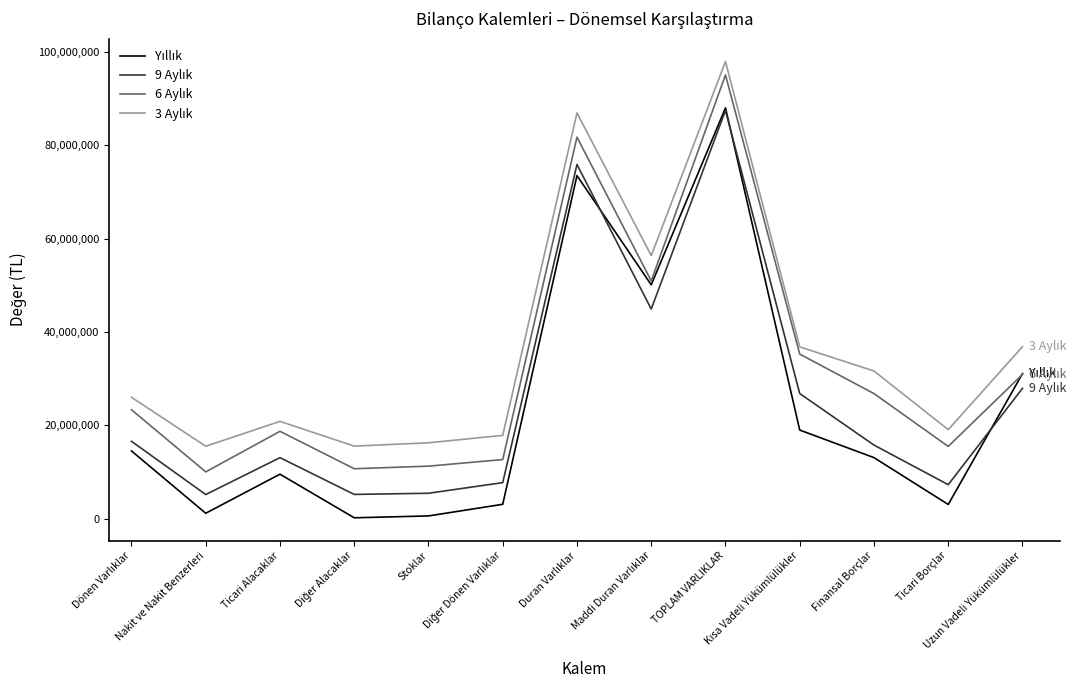

What is the sum of all 9 Aylık values?

339270317